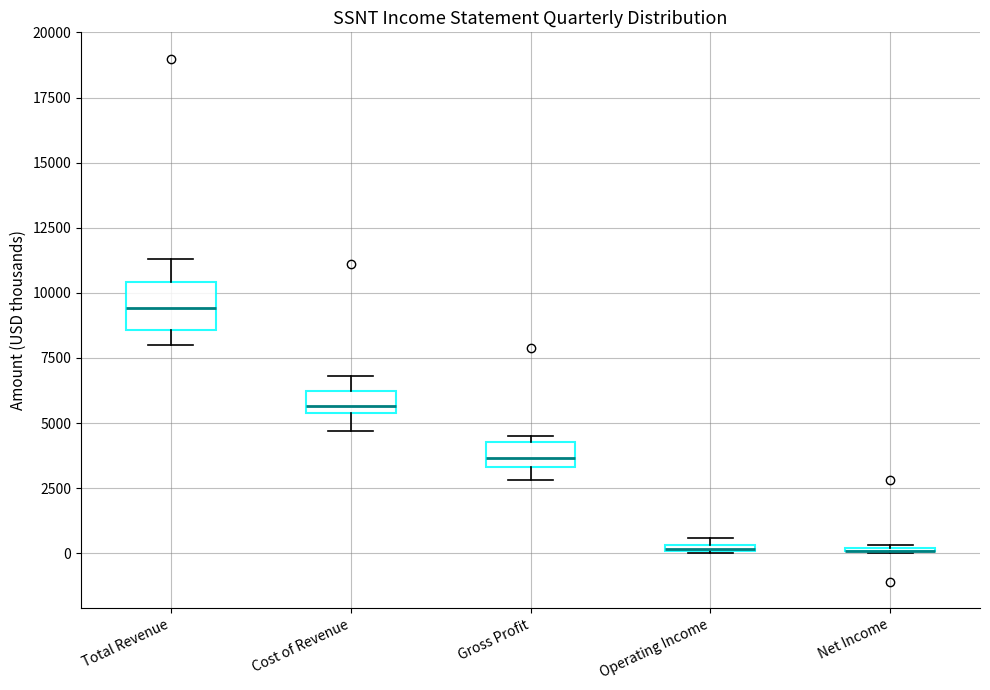

Comparing the boxes themselves (not the whiskers), which one is the tallest?

Total Revenue